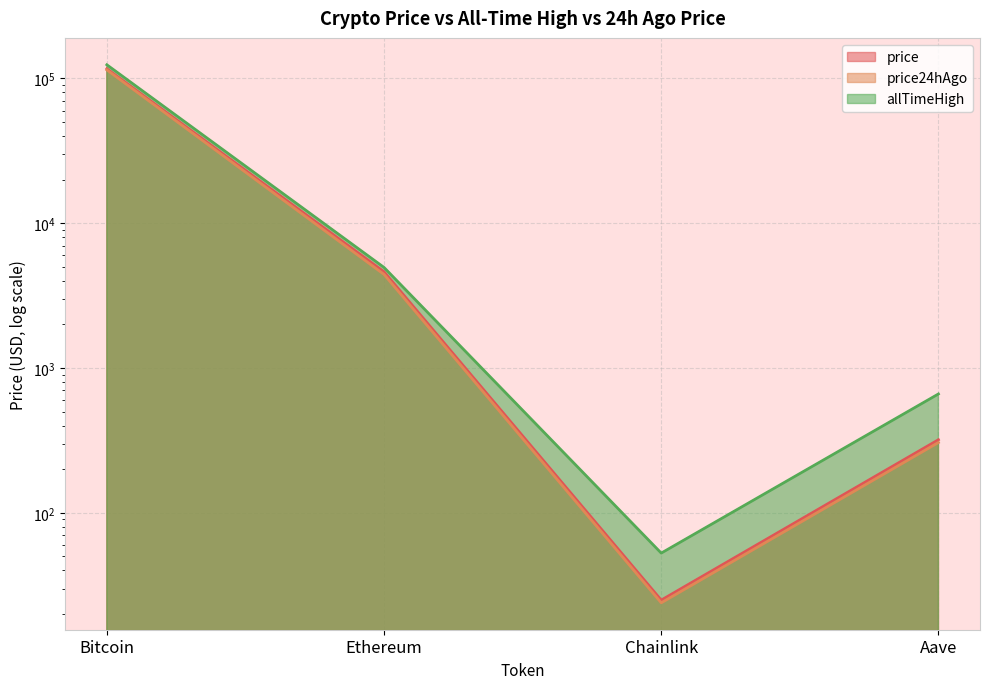

What is the label of the 1st point from the right?

Aave